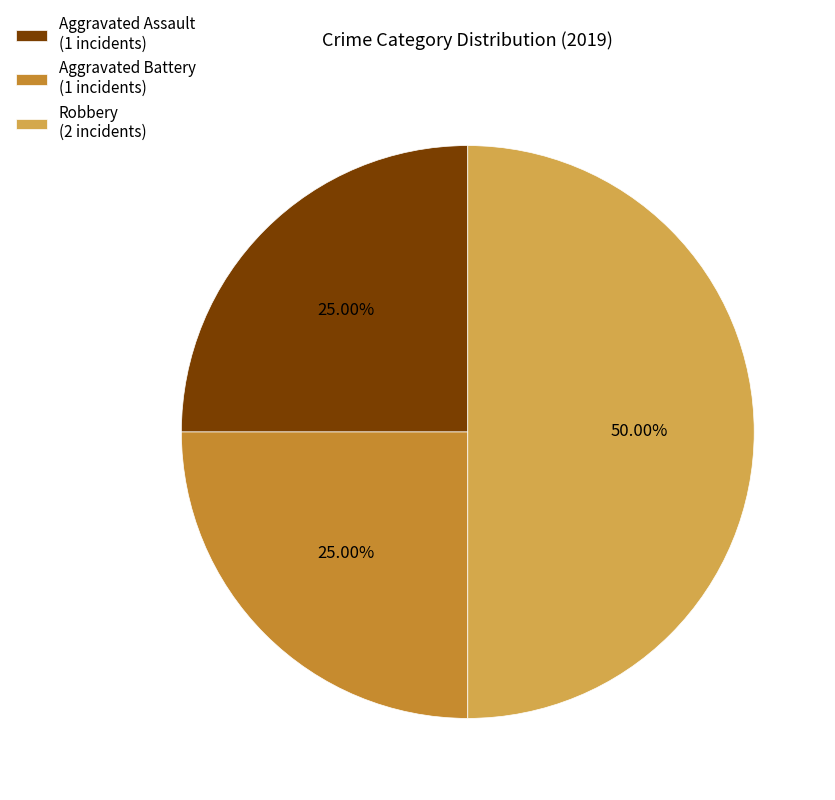

To the nearest percent, what is the average slice percentage?

33%